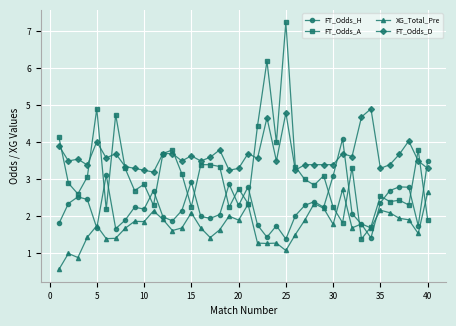

True or false: FT_Odds_H has more than 2 points higher than both neighbors.

True